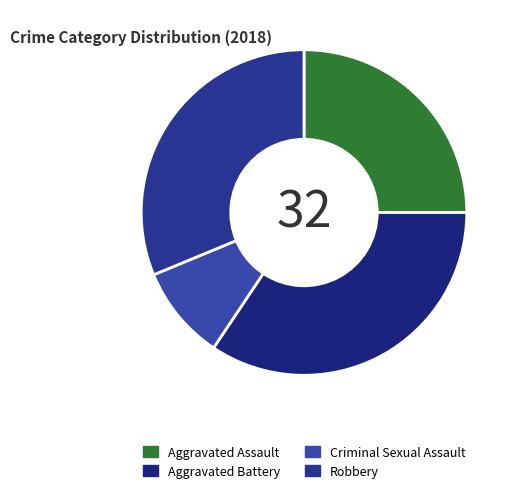

Rank the categories by value from lowest to highest.

Criminal Sexual Assault, Aggravated Assault, Robbery, Aggravated Battery